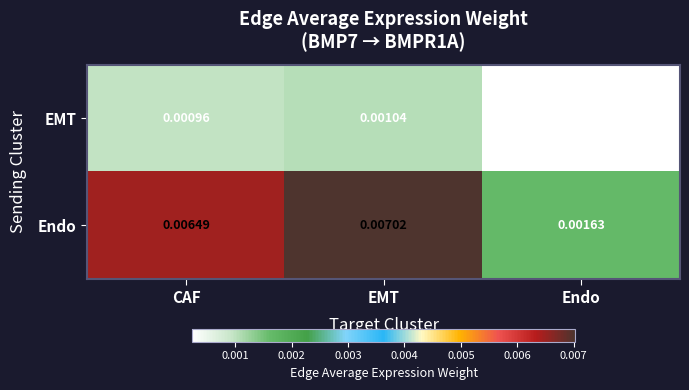

At how many categories does at least one series exceed 0?

3